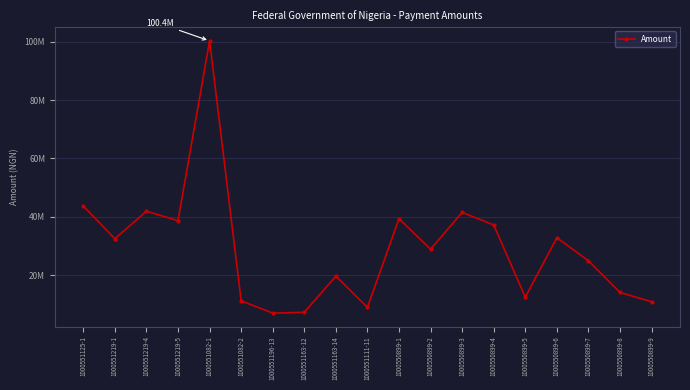

Reading right to left, extract all data points from this chart.

10824889.0	14000000.0	24883044.0	32800000.0	12412444.0	37170378.0	41500000.0	28841522.0	39335188.0	8888571.4	19604742.9	7213142.9	6905600.0	11152825.2	100375426.8	38665801.3	41887951.4	32448502.5	43673053.3